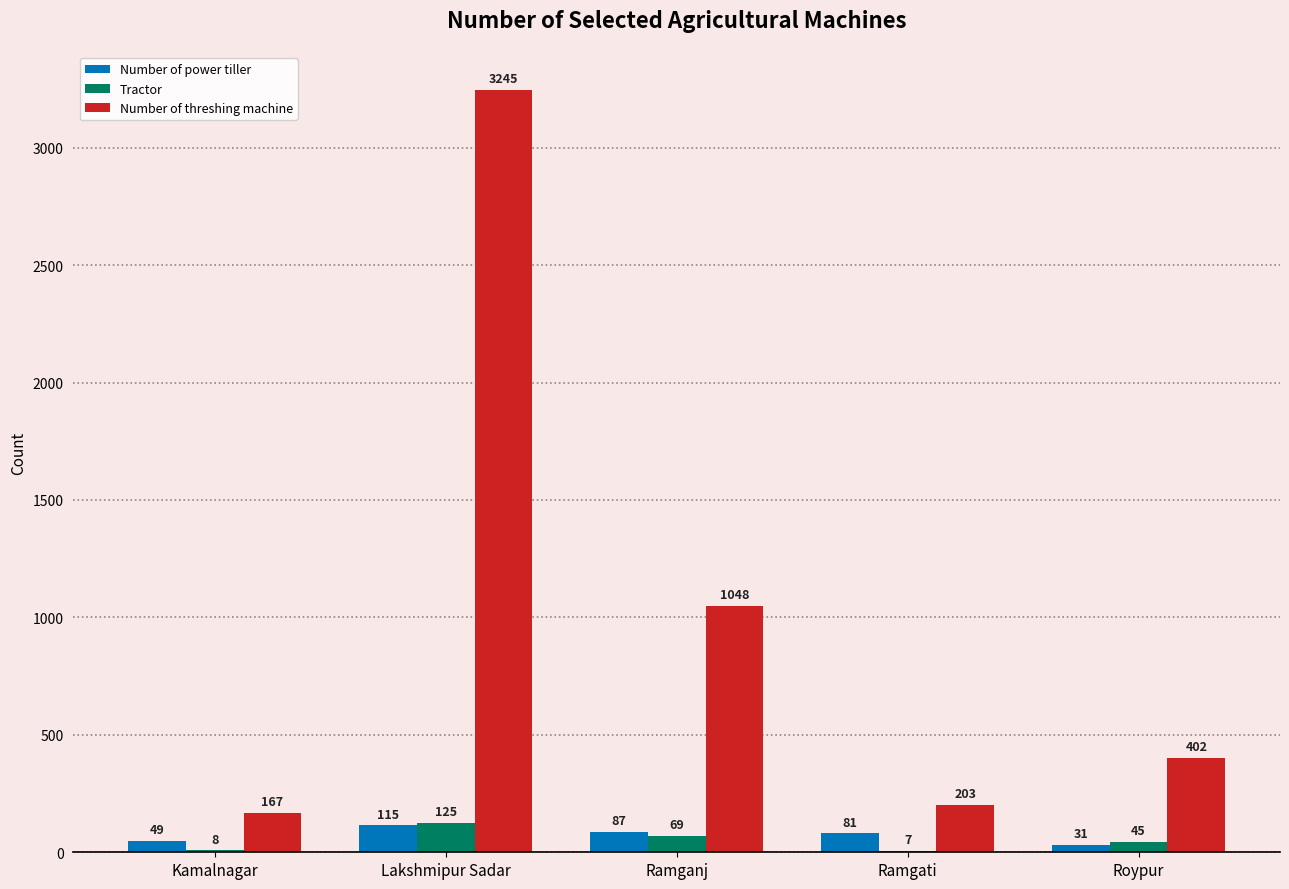

Are the bars grouped side by side (vs. stacked)?

Yes